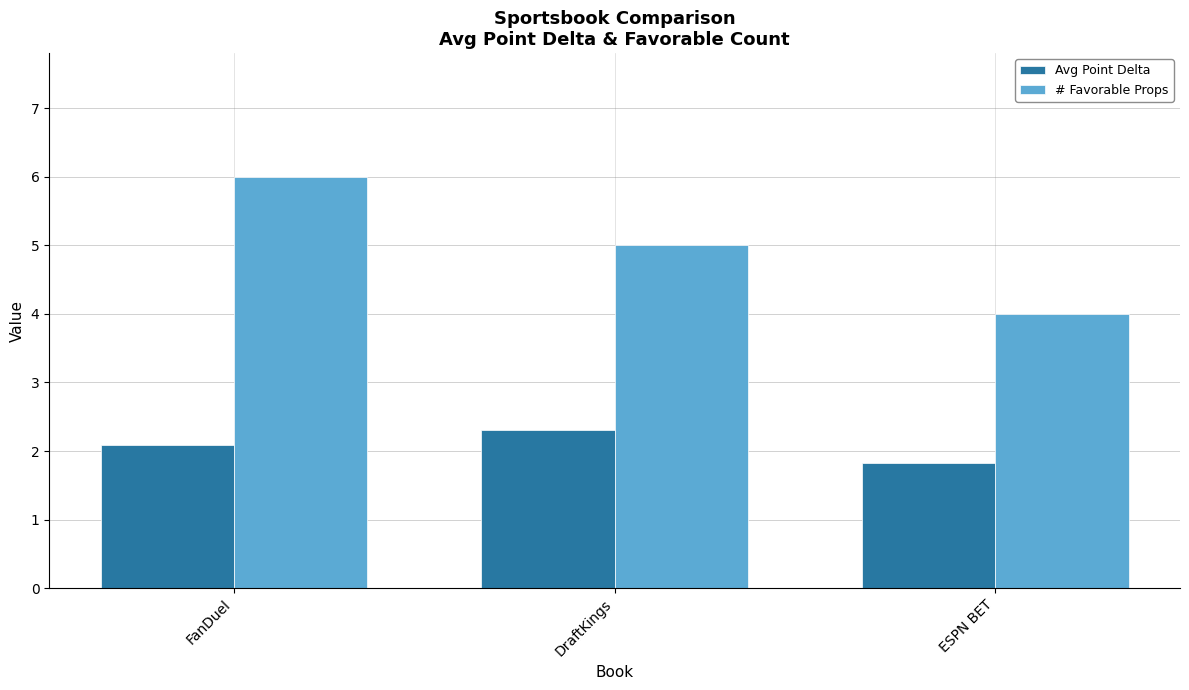

What is the approximate value of Avg Point Delta at FanDuel?

2.1